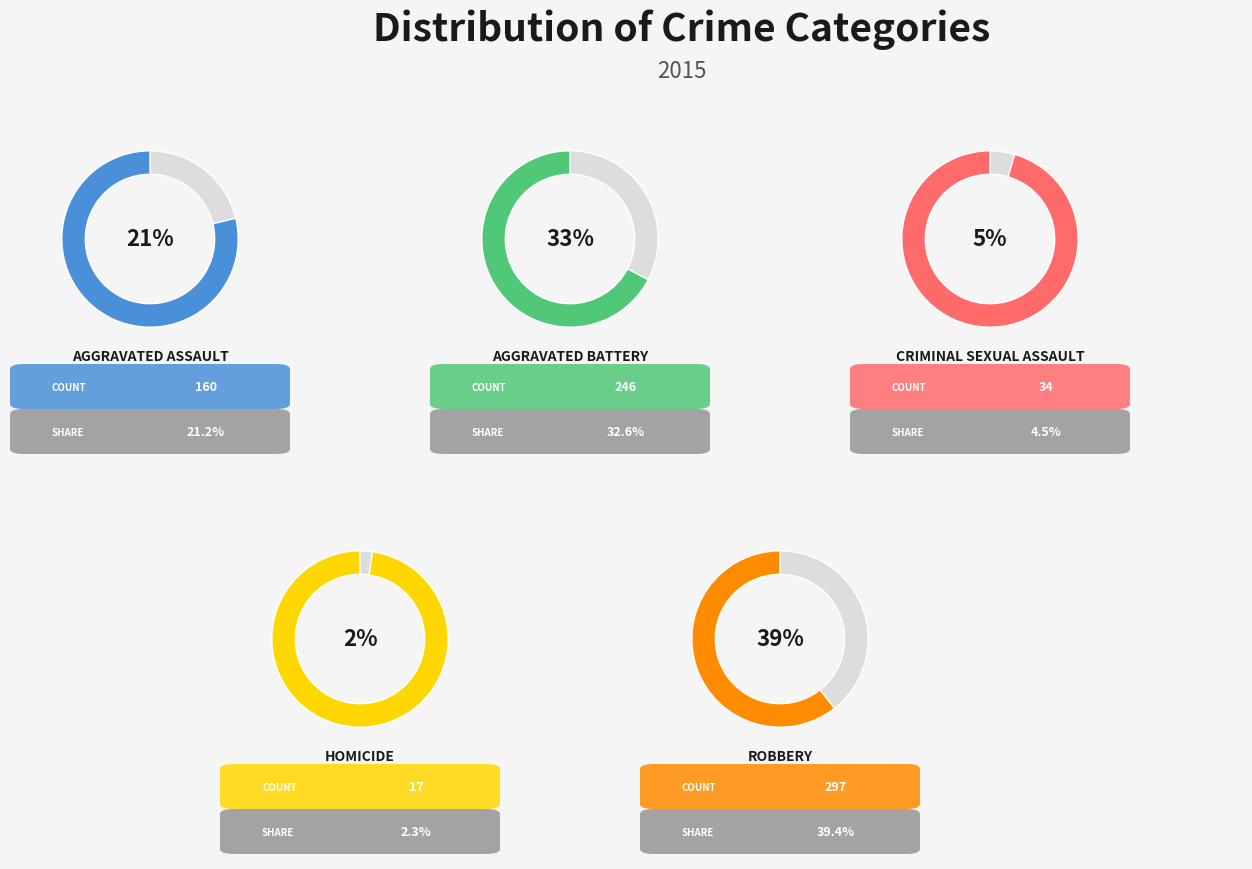

To the nearest percent, what portion does Robbery represent?

39%